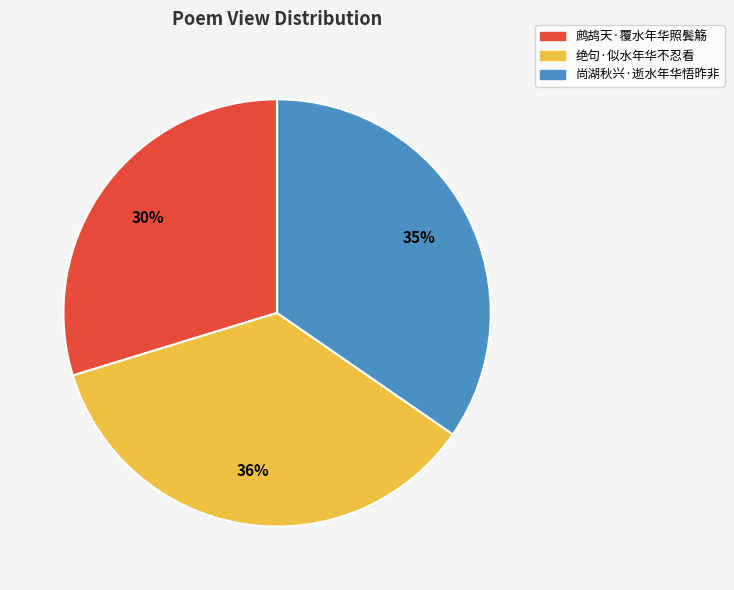

To the nearest percent, what is the difference between the 鹧鸪天·覆水年华照鬓觞 and 尚湖秋兴·逝水年华悟昨非 slice percentages?

5%